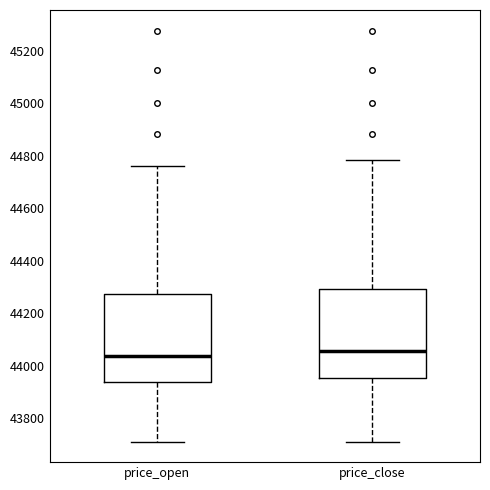

Where does the upper whisker of the box for price_close end on the y-axis? The values are not printed on the chart, so give them approximately, as read against the axis.

44780